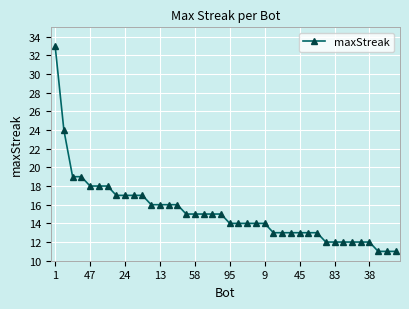

What is the difference between the maximum and minimum values?

22